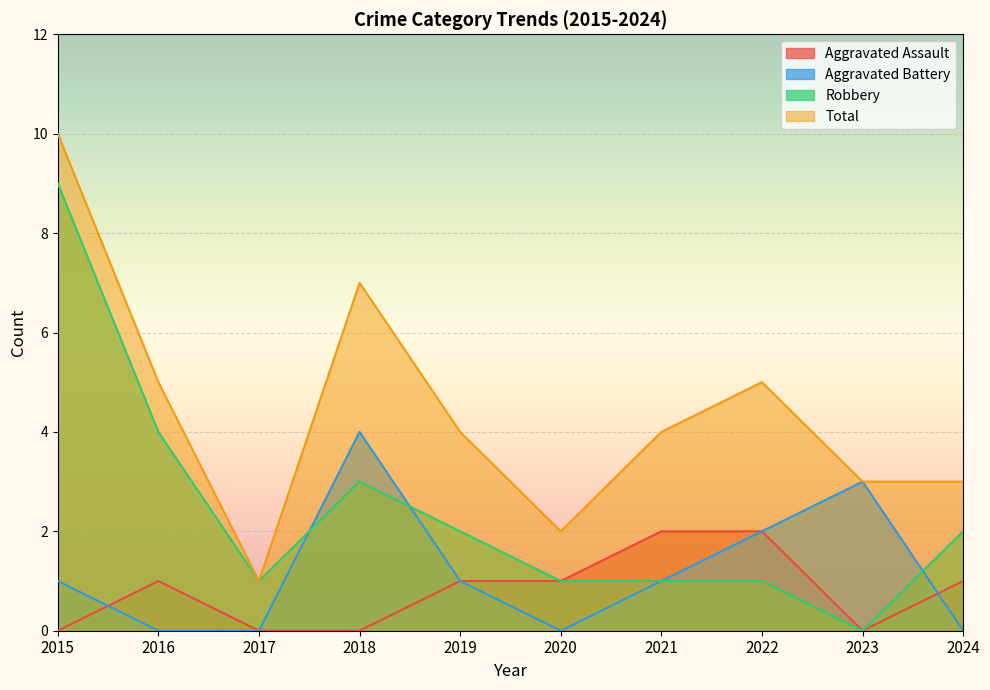

The Total series shows 5 at 2016. True or false?

True